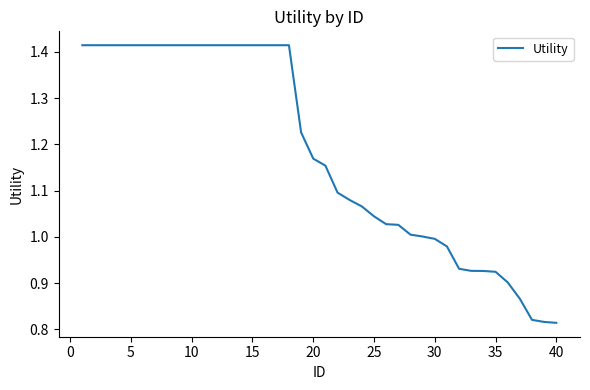

What is the difference between the maximum and minimum values?

0.6